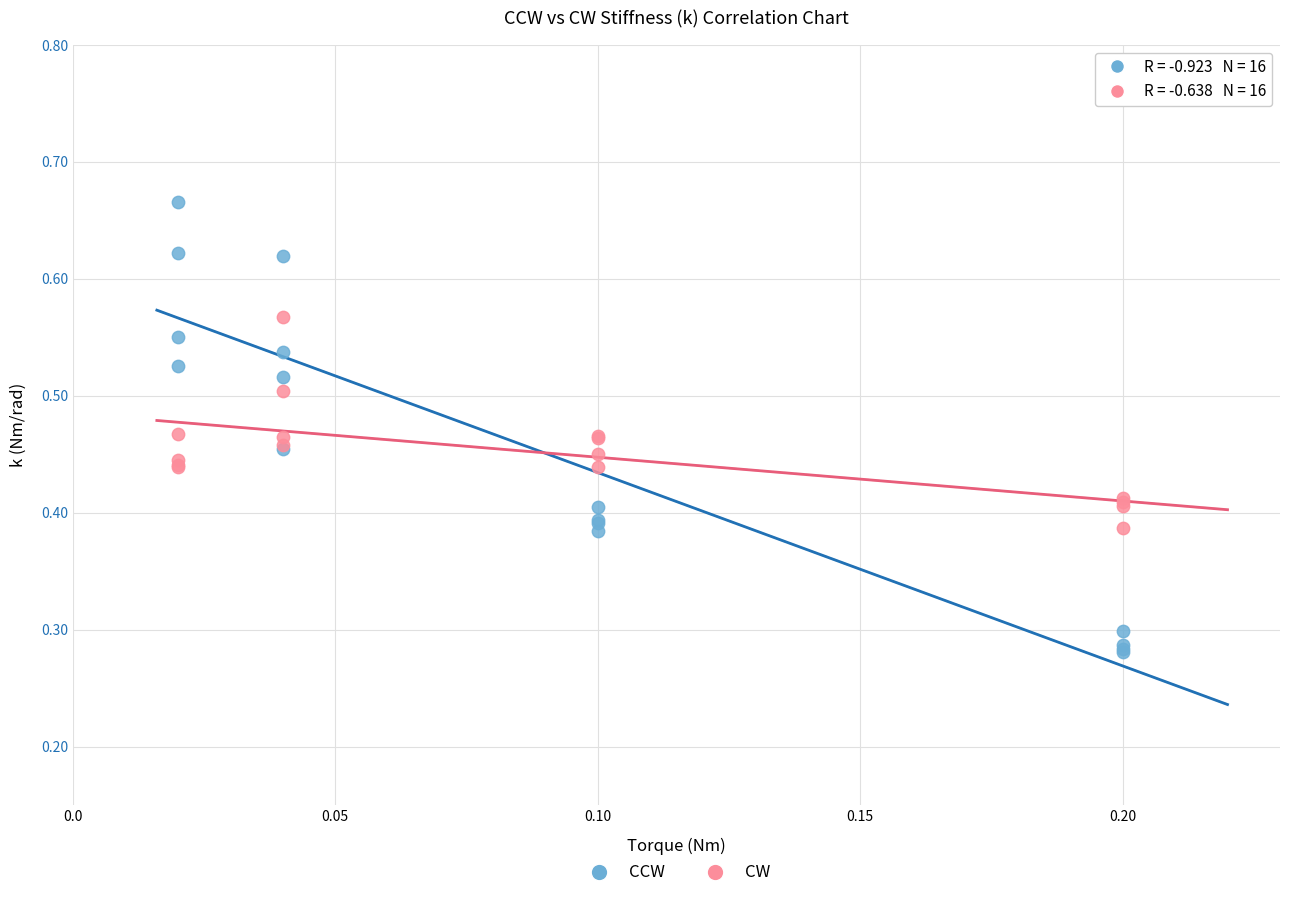

What are all the series names shown in the legend?

CCW, CW